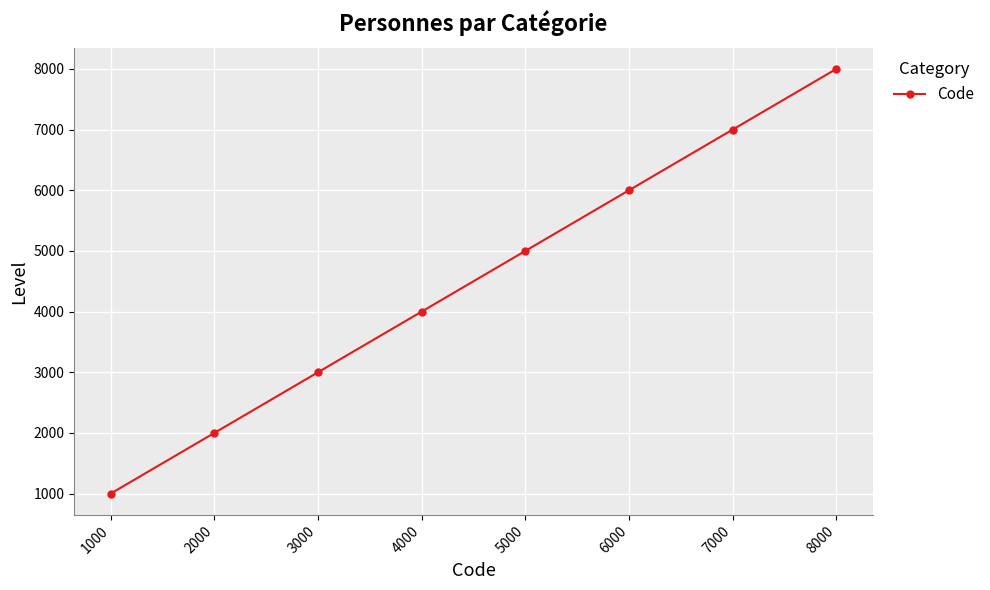

What is the sum of all values?

36000